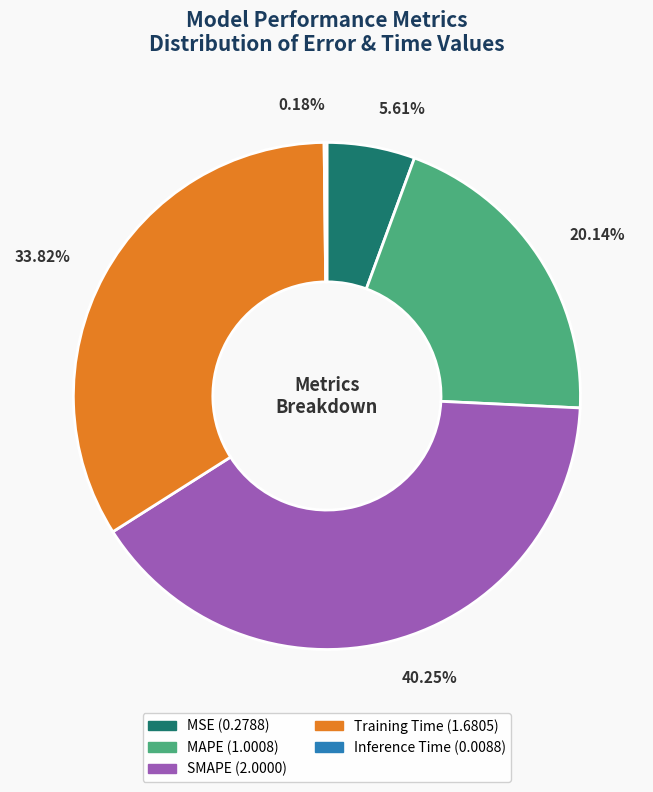

What percentage is the SMAPE slice, to the nearest percent?

40%